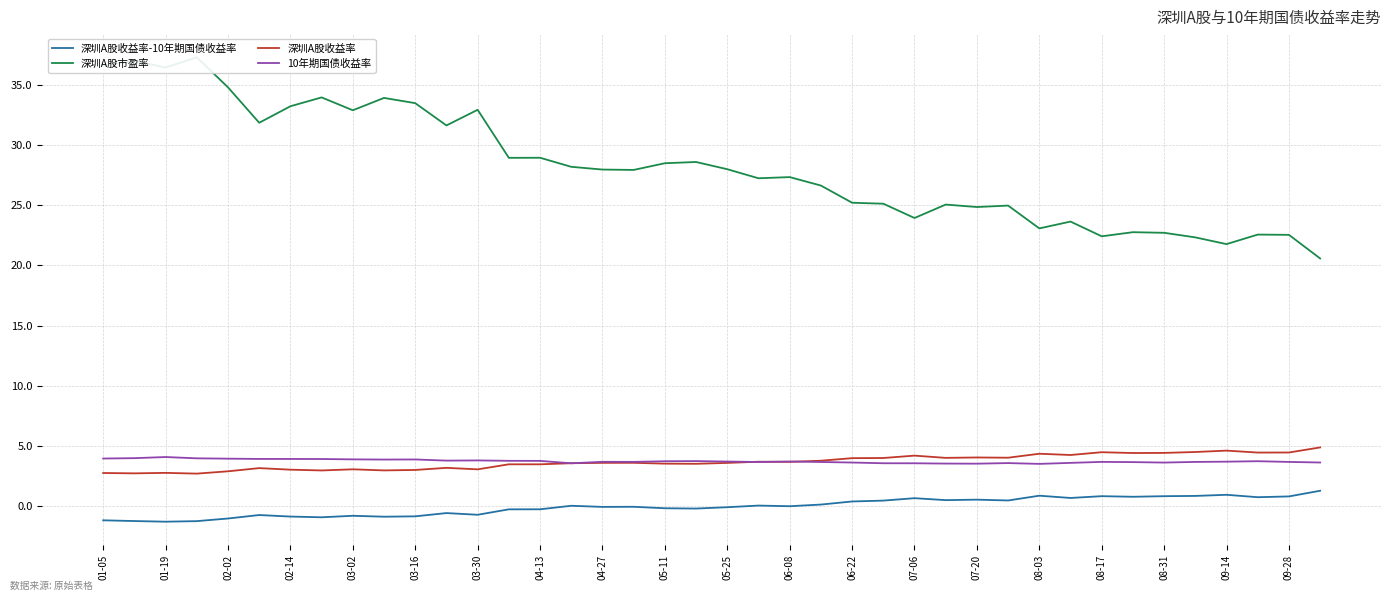

Rank the series by their maximum value, from lowest to highest.

深圳A股收益率-10年期国债收益率, 10年期国债收益率, 深圳A股收益率, 深圳A股市盈率